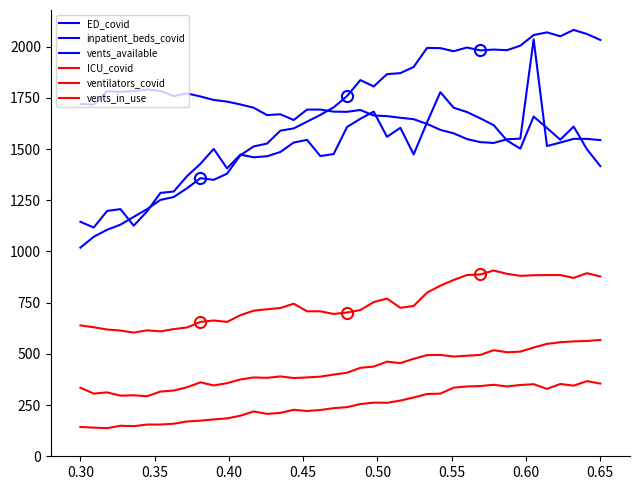

Is this an area chart (filled region under the line)?

No